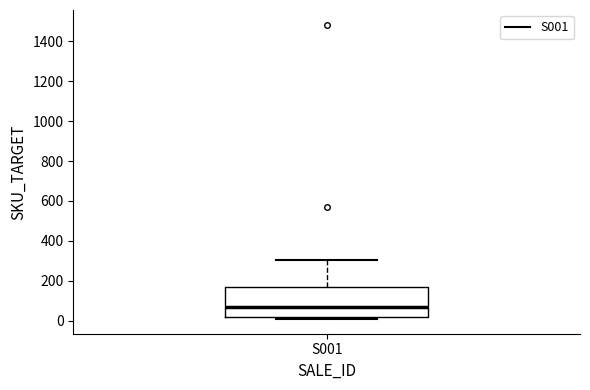

Read this box plot against the y-axis: the position of the median line, the range covered by the box, and the ends of both whiskers. The values are not printed on the chart, so give them approximately, as read against the axis.

median 60, box 20 to 160, whiskers 0 to 300